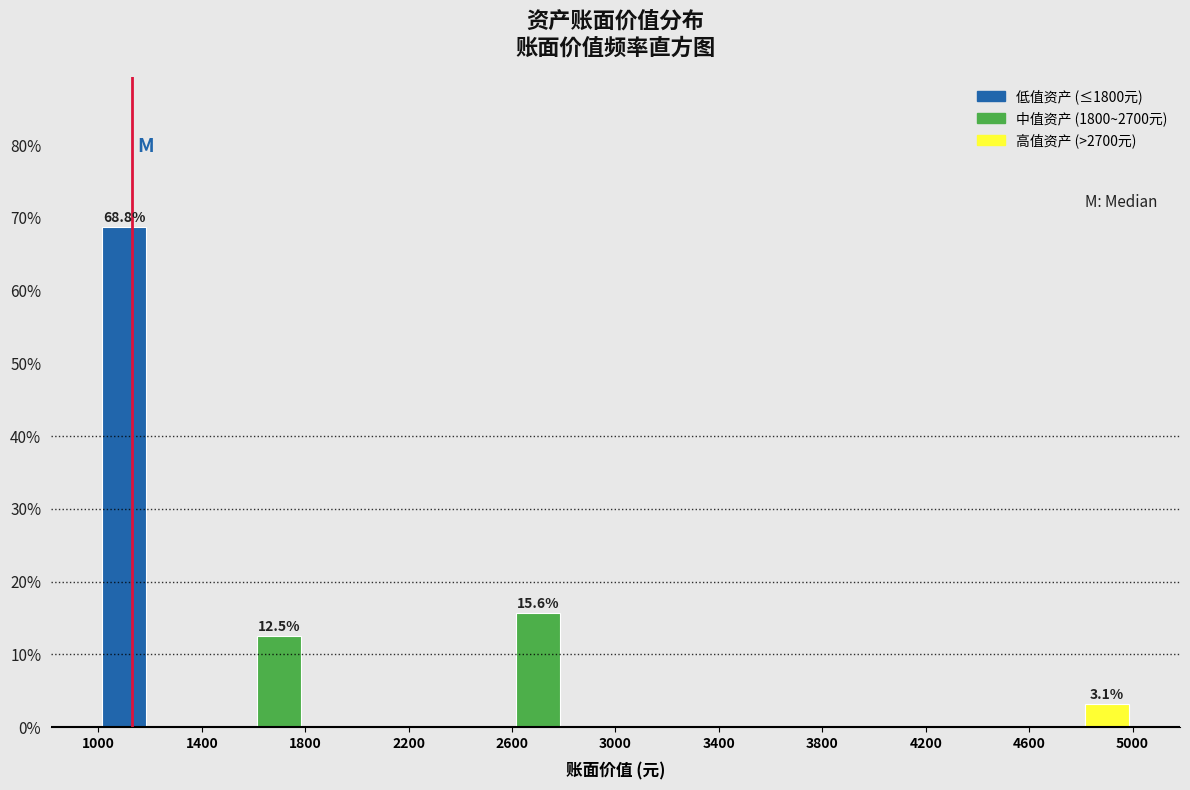

Which range on the x-axis has the tallest bar?

1000 to 1200